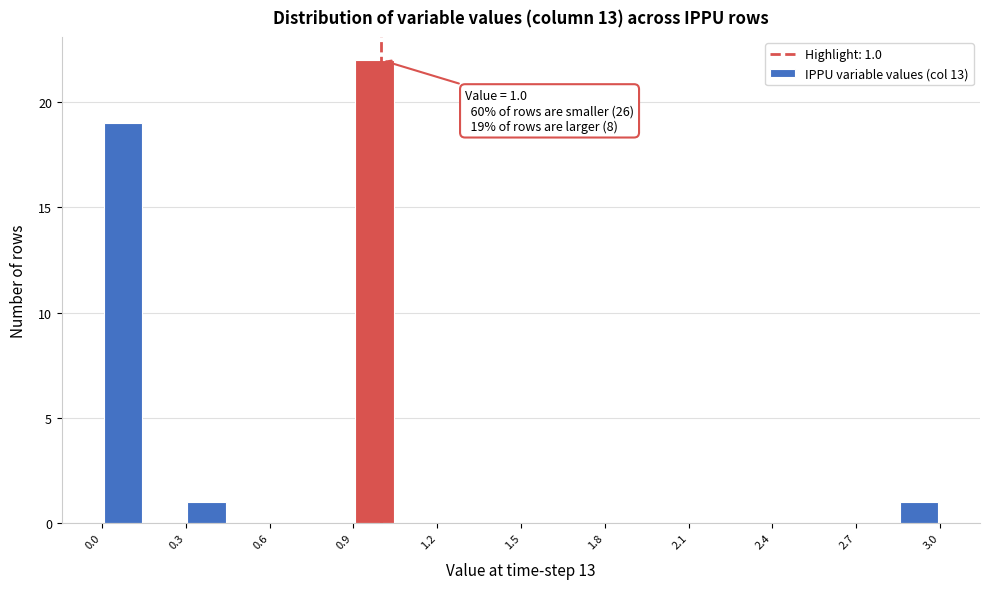

Around what value on the x-axis is the tallest bar? Give the approximate position of its centre, as read against the axis.

1.00